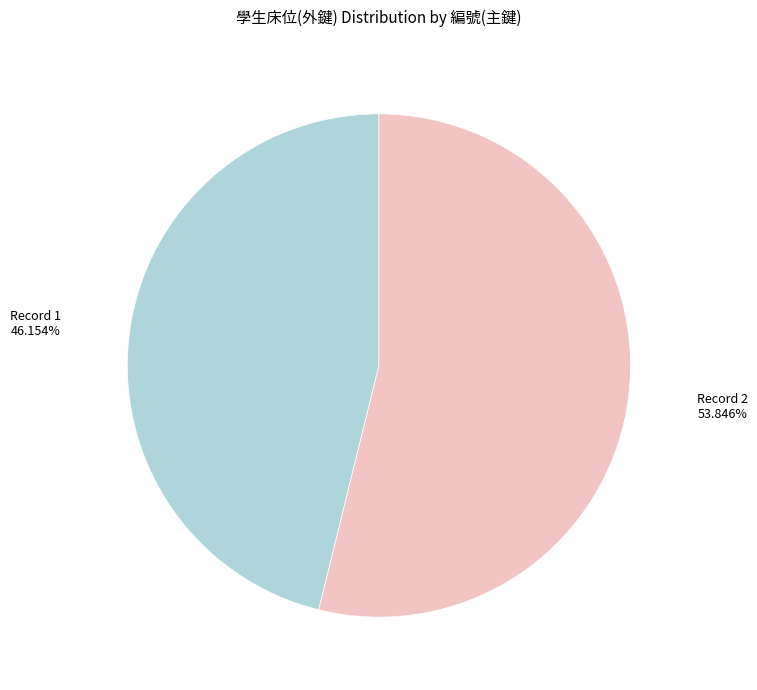

How many slices are in this pie chart?

2